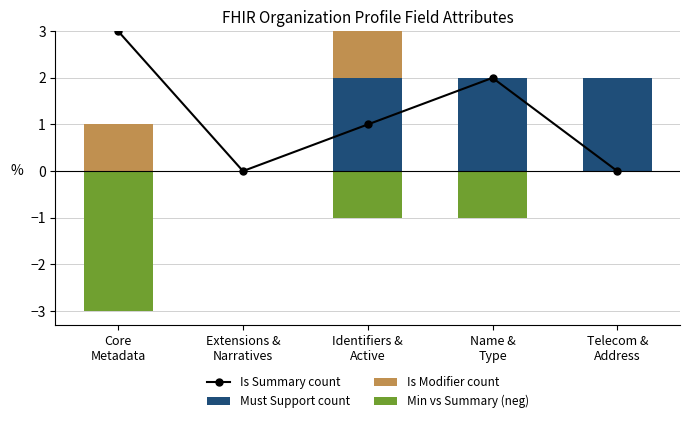

Which has a higher value, Extensions &
Narratives or Identifiers &
Active?

Identifiers &
Active